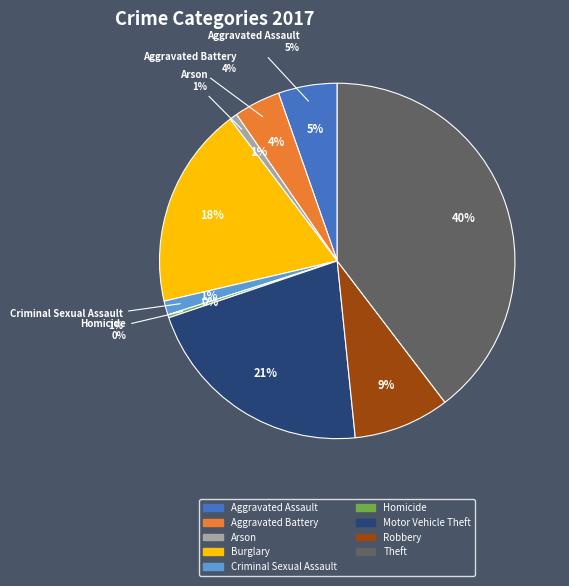

Does Motor Vehicle Theft represent more than half of the total?

No